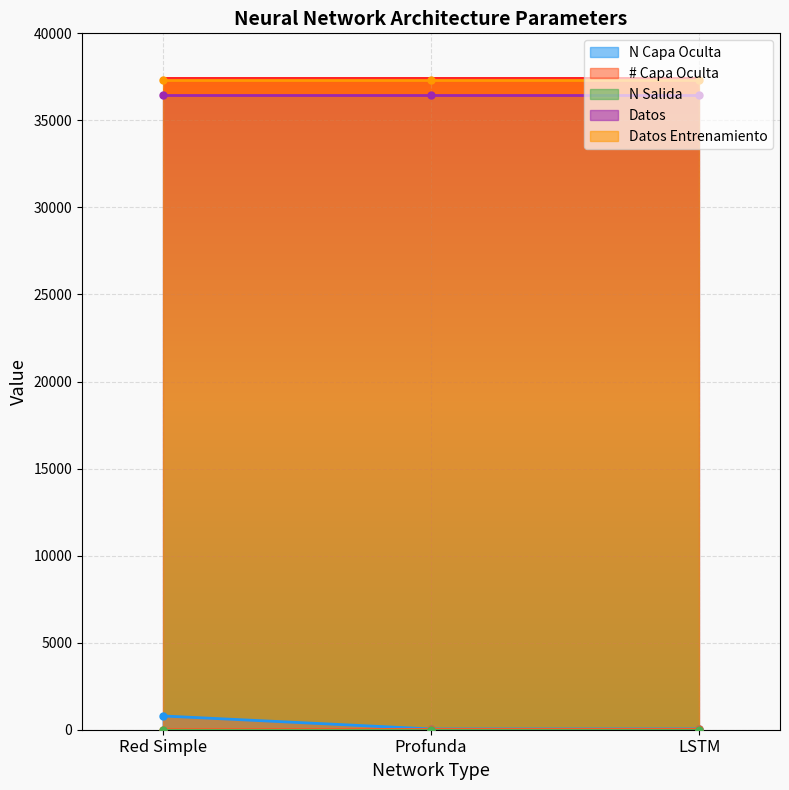

What is the sum of the N Salida values at LSTM and Profunda?

2